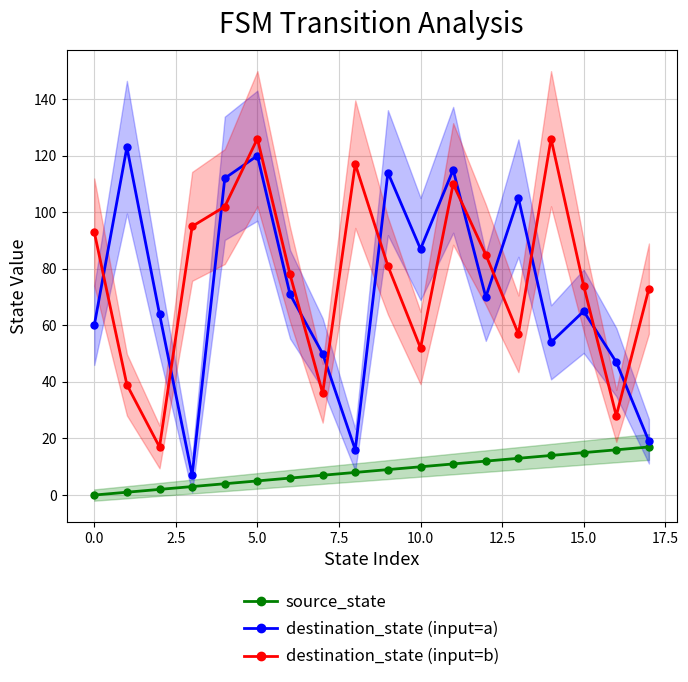

The value of destination_state (input=a) at 13 is 42. True or false?

False